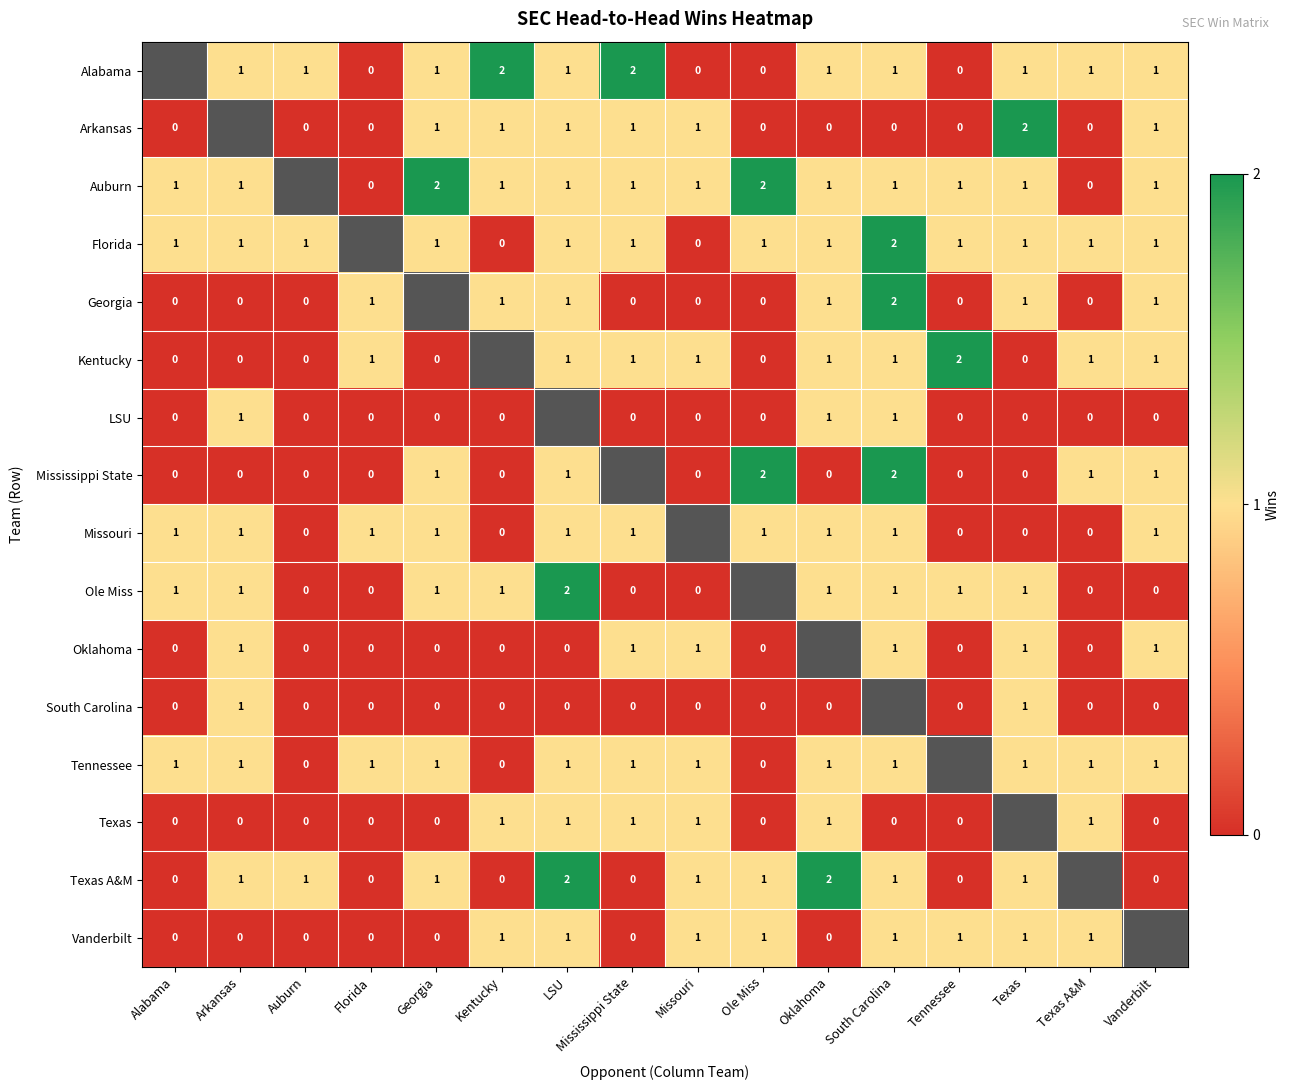

How many categories are shown in the chart?

16